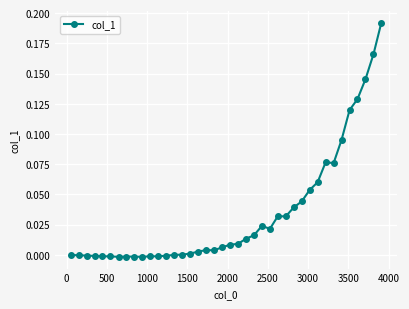

True or false: the data has more than 2 interior local peaks.

True